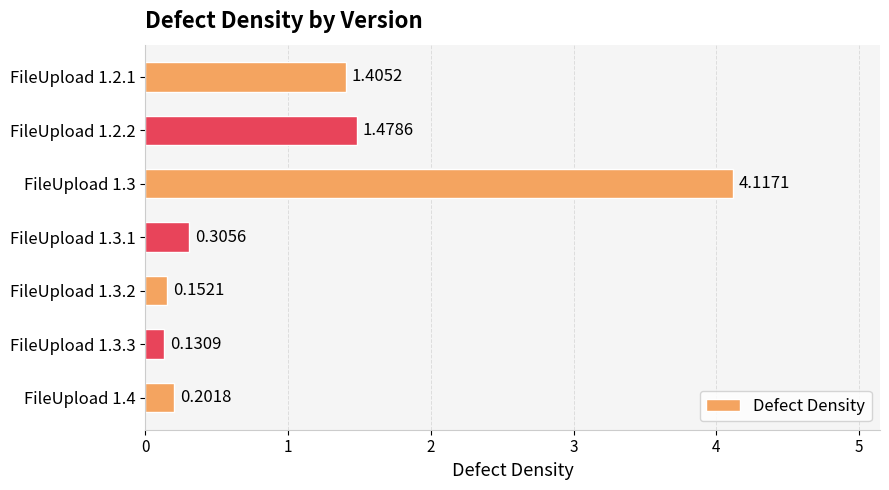

List the labels in order of value, largest first.

FileUpload 1.3, FileUpload 1.2.2, FileUpload 1.2.1, FileUpload 1.3.1, FileUpload 1.4, FileUpload 1.3.2, FileUpload 1.3.3